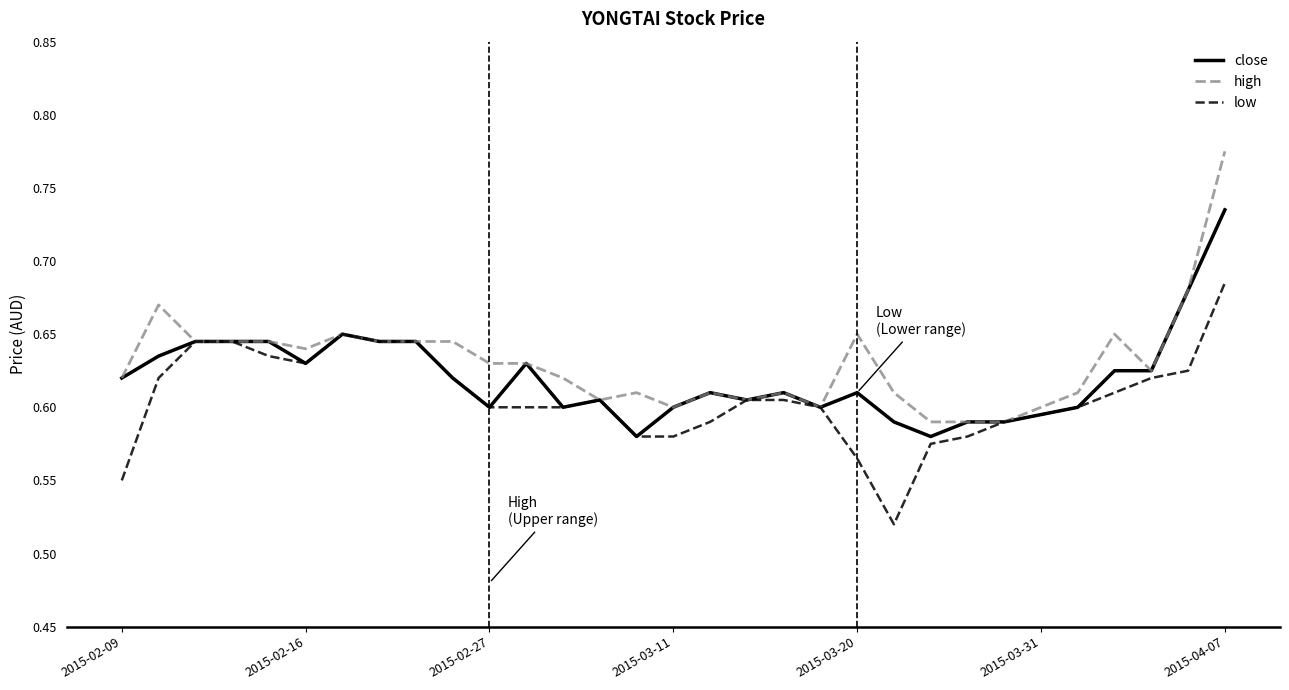

List the series in order of their overall mean, highest first.

high, close, low